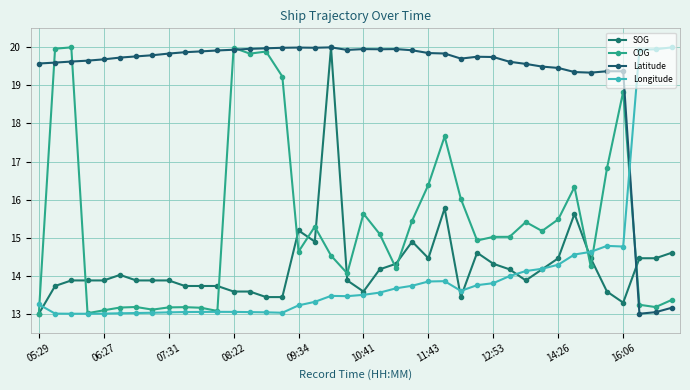

At which category does the chart reach its peak across all series?

18